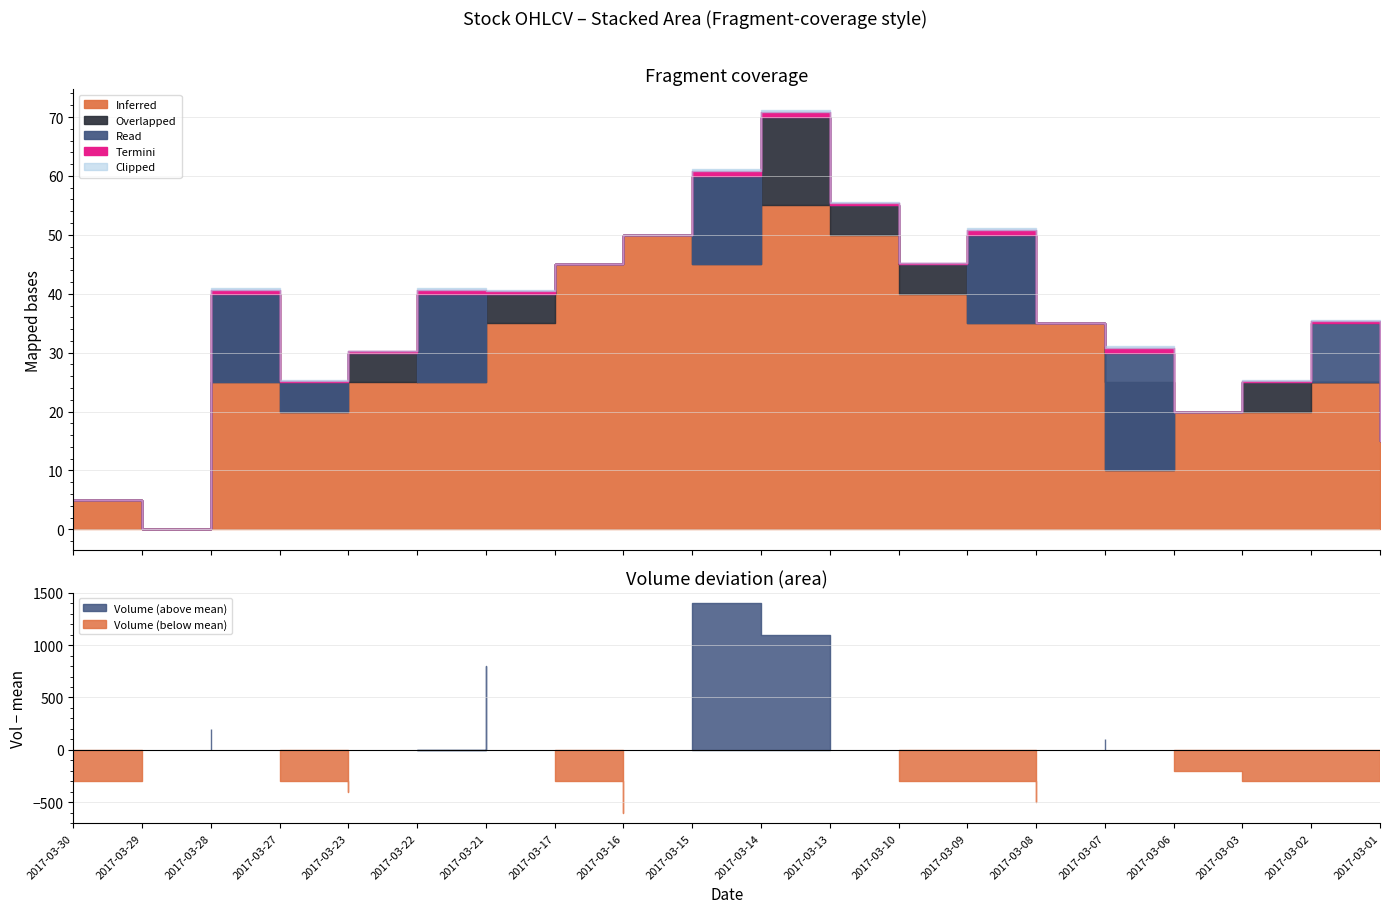

How many lines are shown in the chart?

5